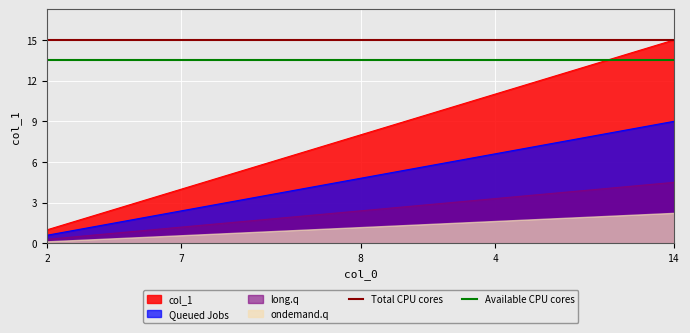

Which series has the largest total across all categories?

Total CPU cores